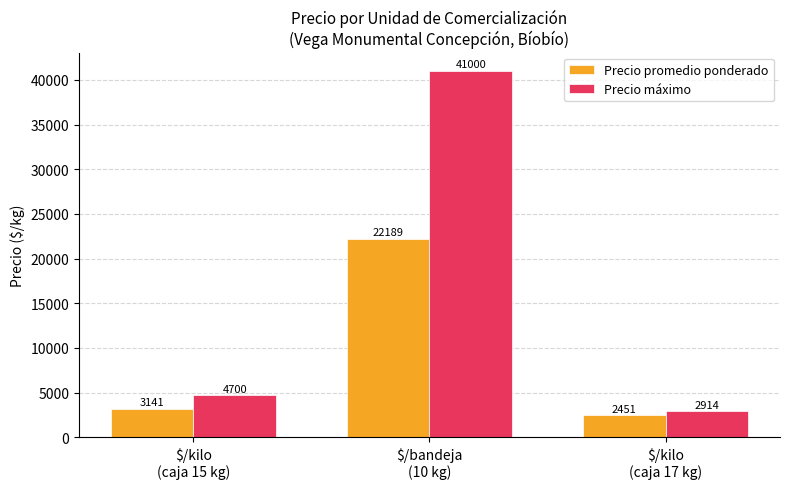

The value of Precio promedio ponderado at $/kilo
(caja 17 kg) is 2451.1. True or false?

True